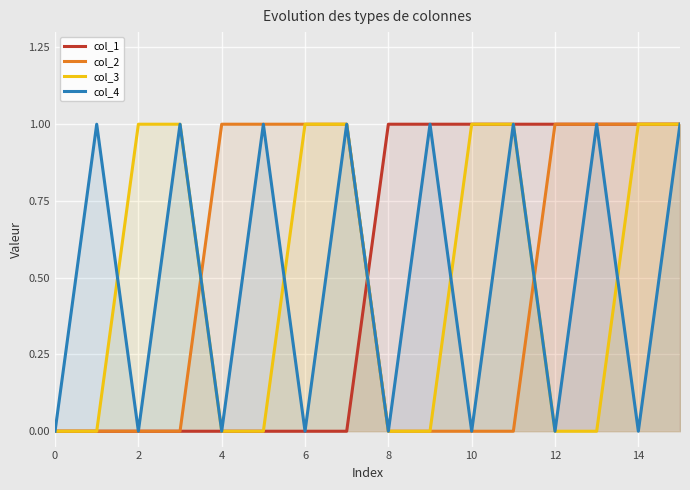

How many series are shown in this chart?

4